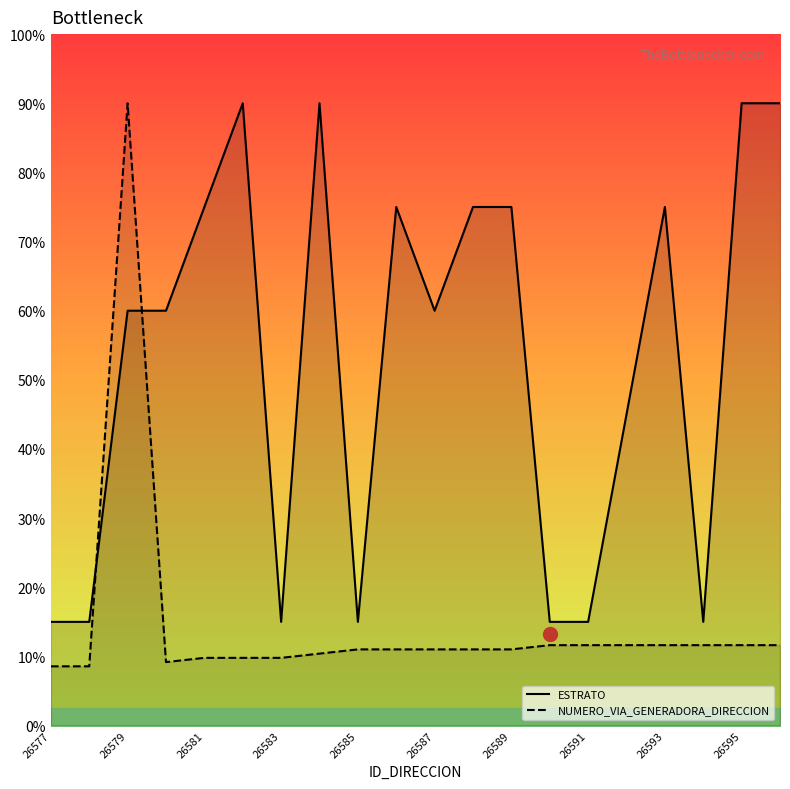

True or false: ESTRATO has more than 2 points higher than both neighbors.

True